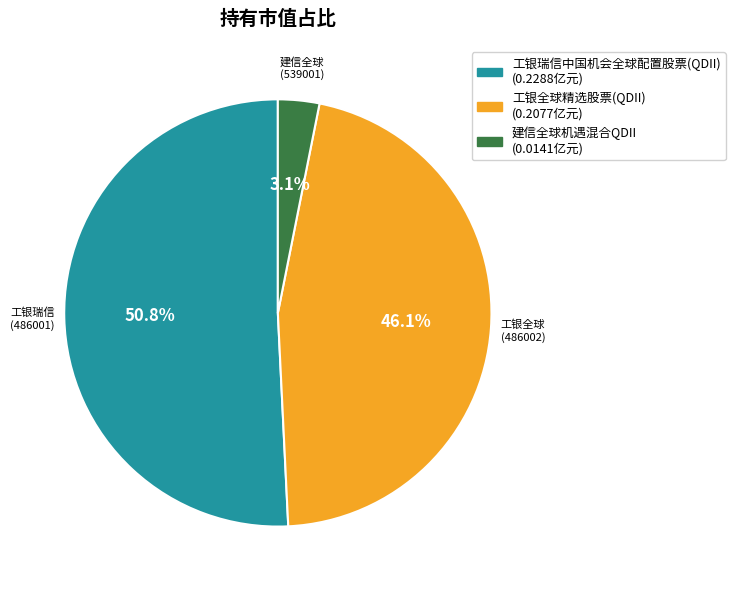

Is it true that 工银瑞信中国机会全球配置股票(QDII) is 61% of the pie?

False